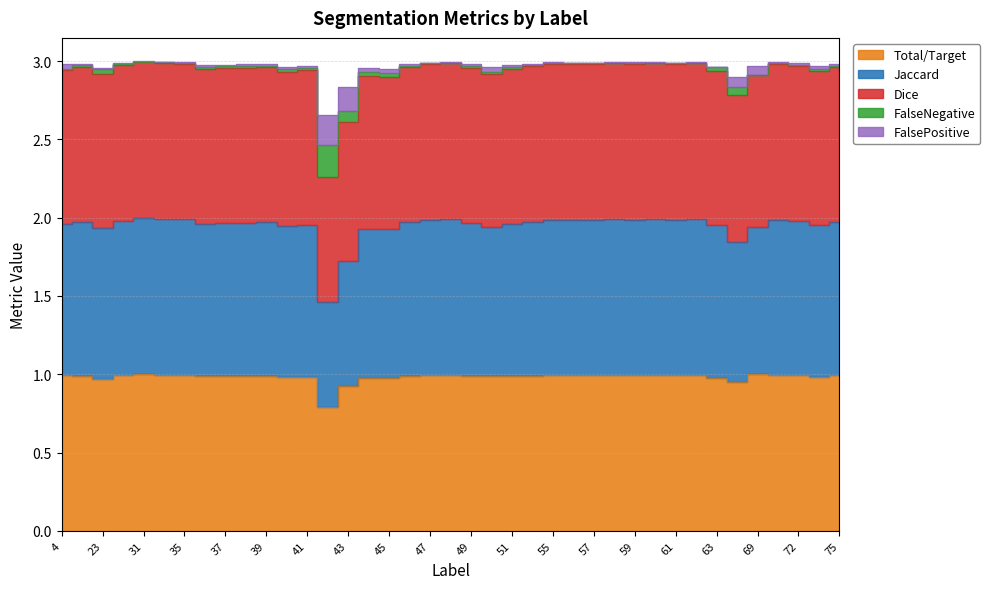

True or false: Total/Target has a value of 1.6 at 46.

False